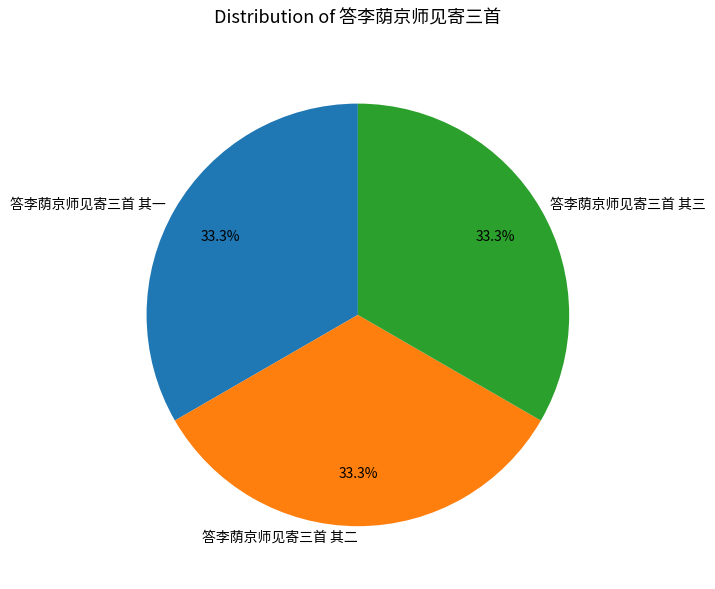

Combined, do 答李荫京师见寄三首 其二 and 答李荫京师见寄三首 其三 account for over 50%?

Yes